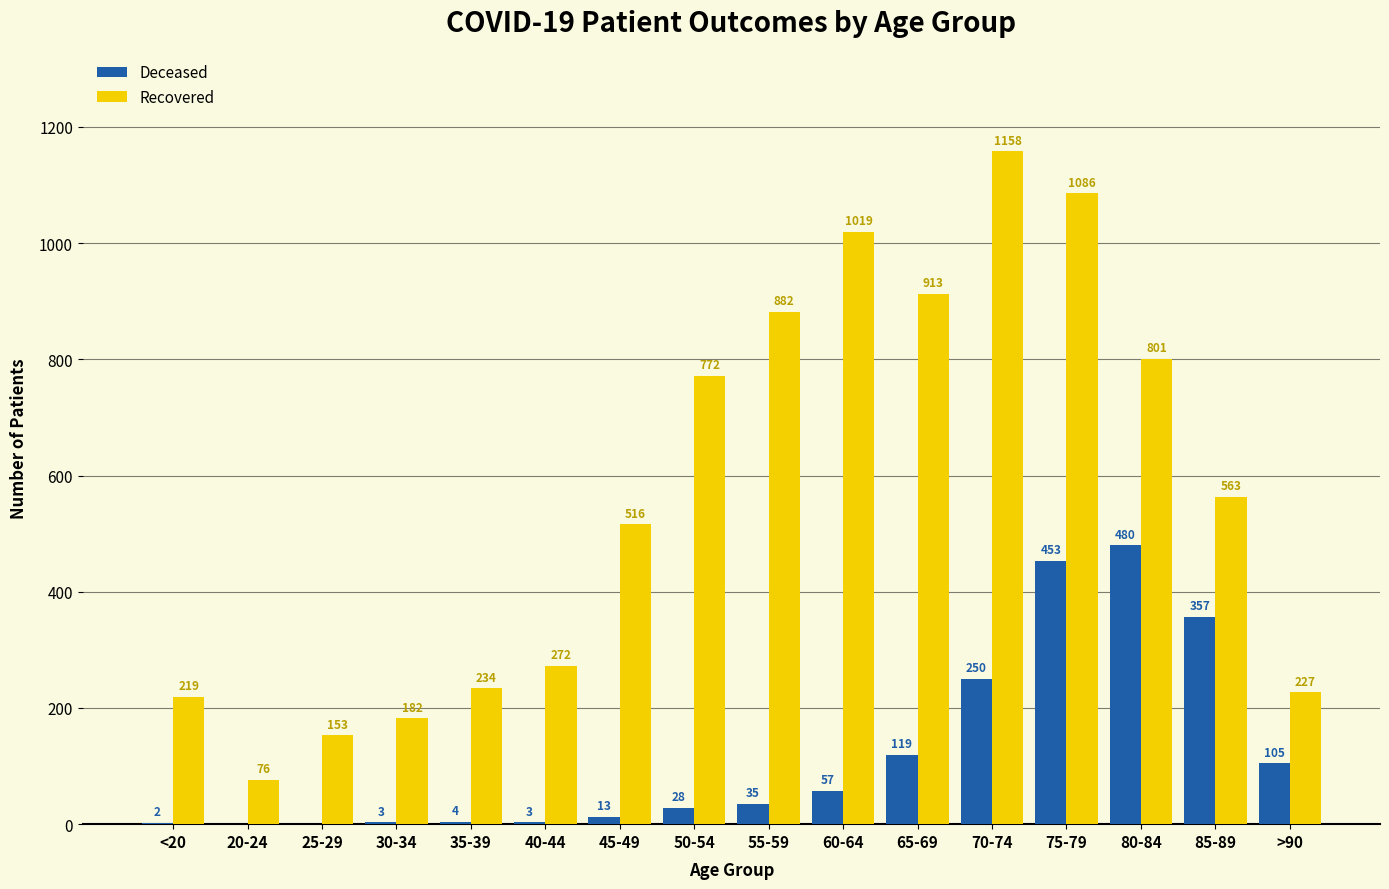

What is the total value across all series at 45-49?

529